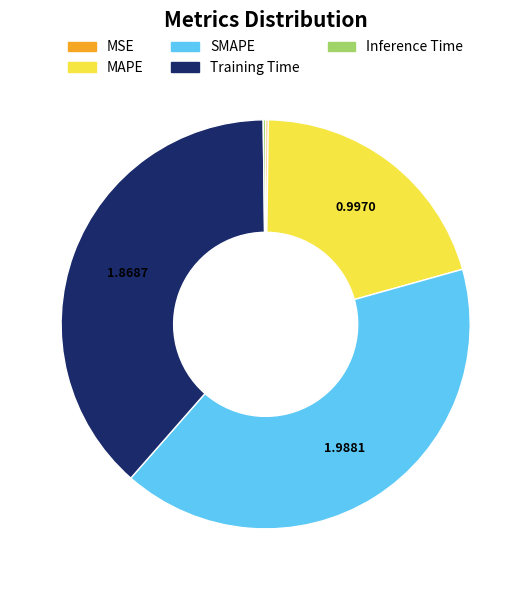

Which slice is the largest?

SMAPE